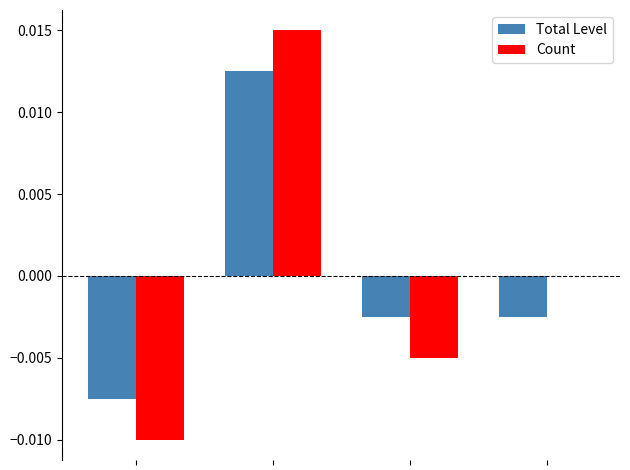

Are the bars grouped side by side (vs. stacked)?

Yes